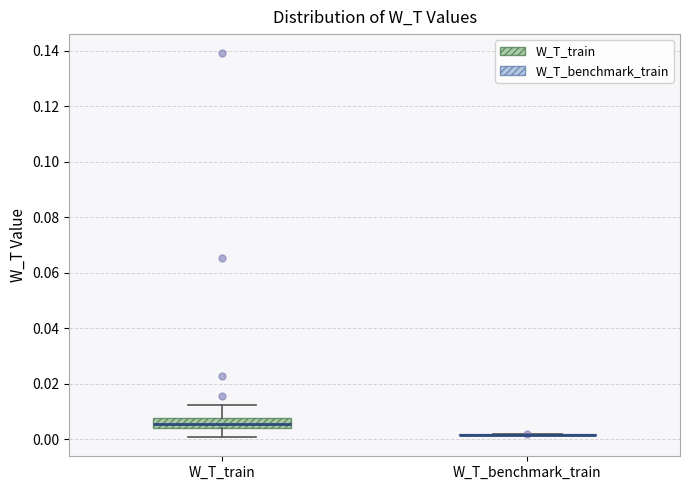

Reading left to right, transcribe this box plot: for each box, give where its median line is, the range the box spans, and where its two whiskers end, as read against the y-axis. The values are not printed on the chart, so give them approximately, as read against the axis.

W_T_train: median 0.006, box 0.004 to 0.008, whiskers 0.000 to 0.012
W_T_benchmark_train: box collapsed to a line at 0.002, whiskers 0.002 to 0.002